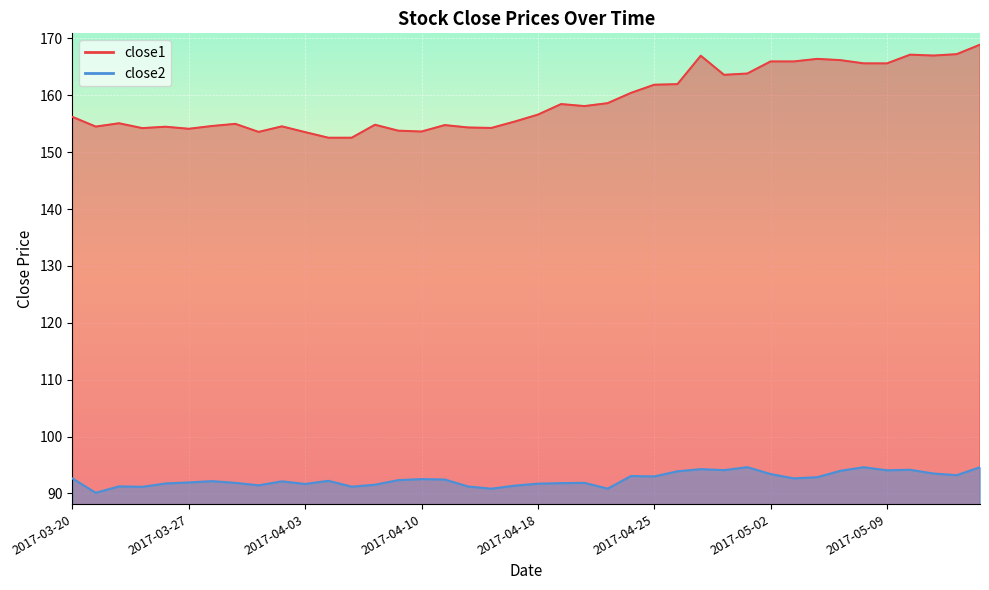

Reading left to right, list all the values displayed in this chart.

close1: 156.2	154.5	155.1	154.2	154.5	154.1	154.6	155.0	153.6	154.5	153.5	152.5	152.5	154.8	153.8	153.6	154.8	154.3	154.3	155.4	156.6	158.5	158.1	158.6	160.4	161.9	162.0	167.0	163.6	163.8	166.0	166.0	166.4	166.2	165.6	165.6	167.2	167.0	167.2	168.9
close2: 92.6	90.1	91.2	91.2	91.8	91.9	92.2	91.9	91.4	92.1	91.7	92.2	91.2	91.5	92.3	92.5	92.4	91.2	90.8	91.4	91.7	91.8	91.9	90.8	93.1	93.0	93.9	94.3	94.1	94.6	93.4	92.6	92.8	94.0	94.6	94.1	94.2	93.5	93.2	94.6